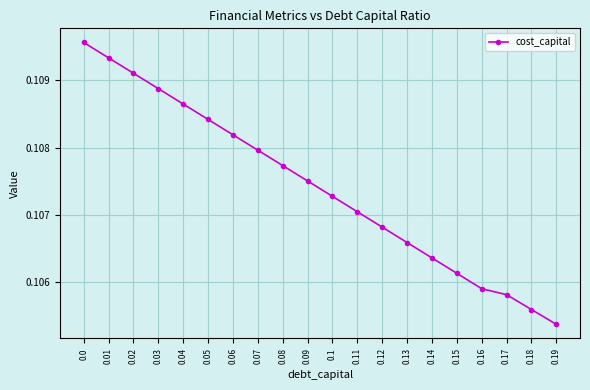

True or false: there are more than 1 points higher than both neighbors.

False